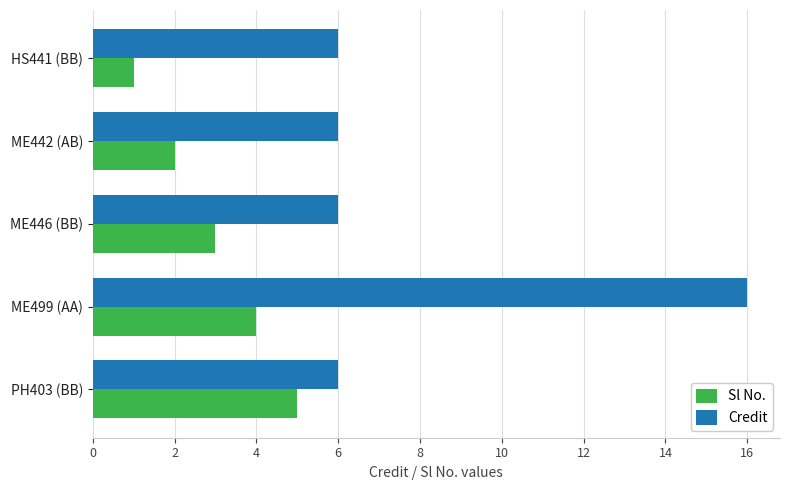

Between HS441 (BB) and ME446 (BB), which series saw the biggest shift?

Sl No.